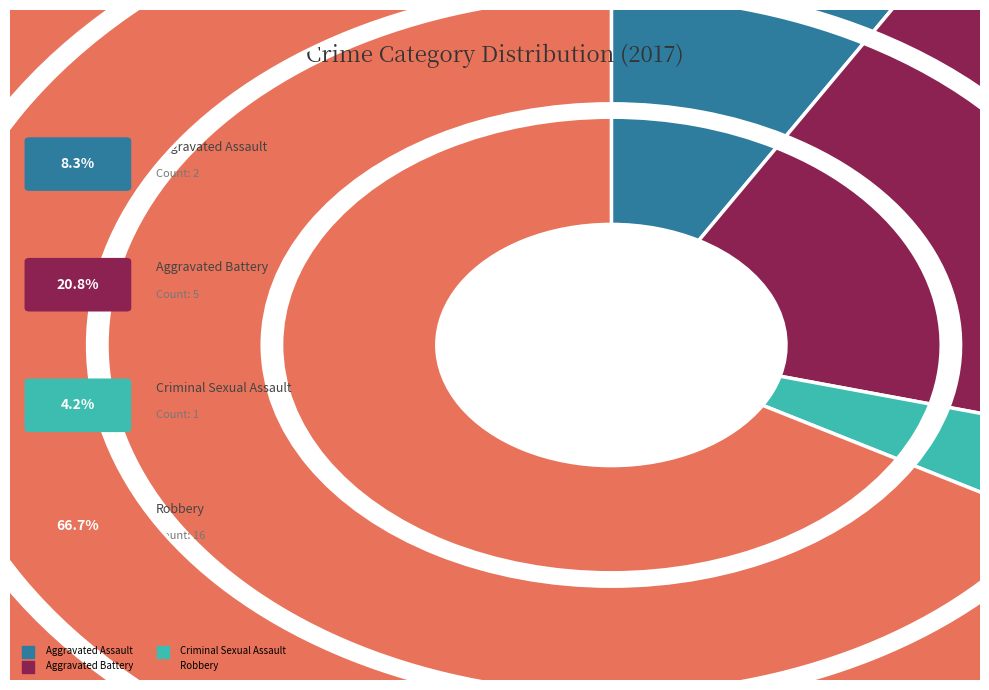

True or false: Criminal Sexual Assault accounts for 1% of the total.

False